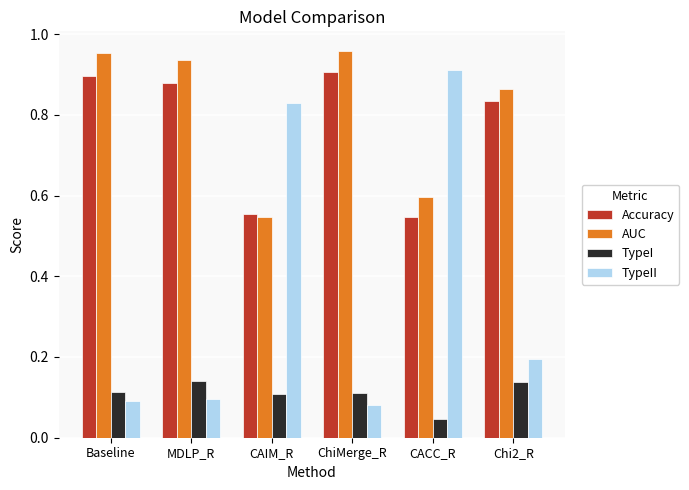

At which label does AUC reach its minimum?

CAIM_R